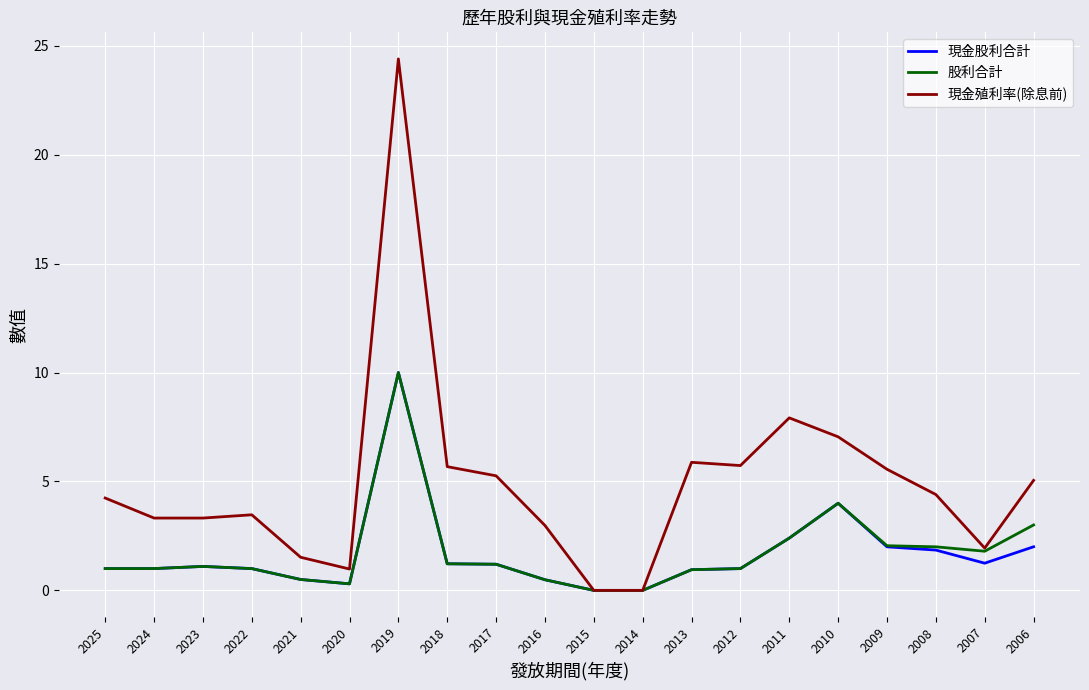

Between 2019 and 2007, which series saw the biggest shift?

現金殖利率(除息前)